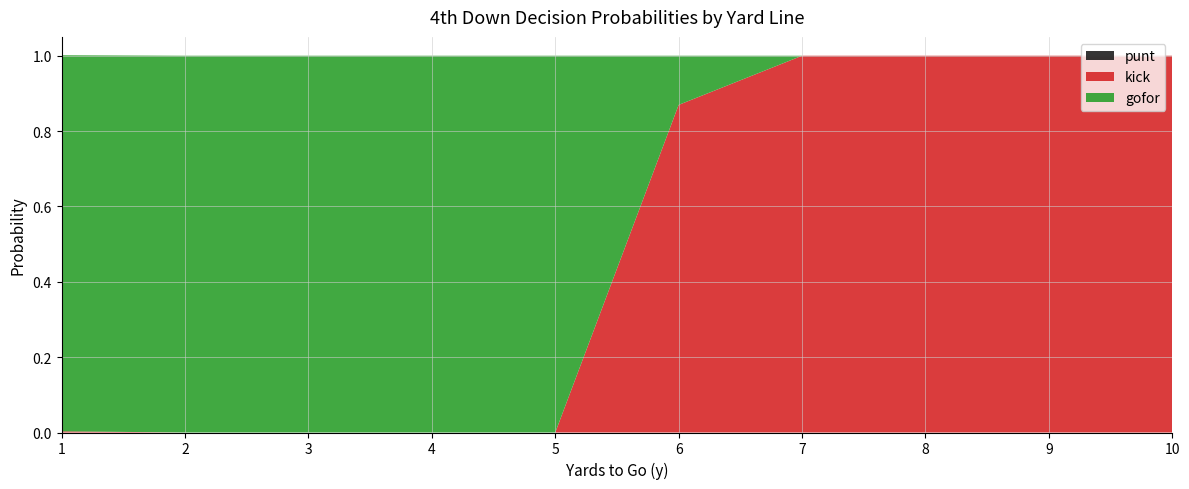

Reading right to left, list all the values displayed in this chart.

punt: 10=0.0	9=0.0	8=0.0	7=0.0	6=0.0	5=0.0	4=0.0	3=0.0	2=0.0	1=0.0
kick: 10=1.0	9=1.0	8=1.0	7=1.0	6=0.9	5=0.0	4=0.0	3=0.0	2=0.0	1=0.0
gofor: 10=0.0	9=0.0	8=0.0	7=0.0	6=0.1	5=1.0	4=1.0	3=1.0	2=1.0	1=1.0